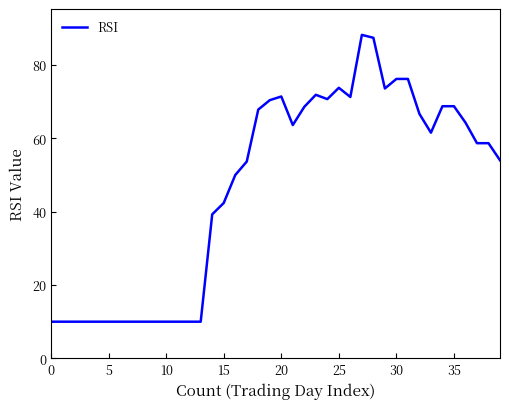

What is the minimum value shown in the chart?

10.0